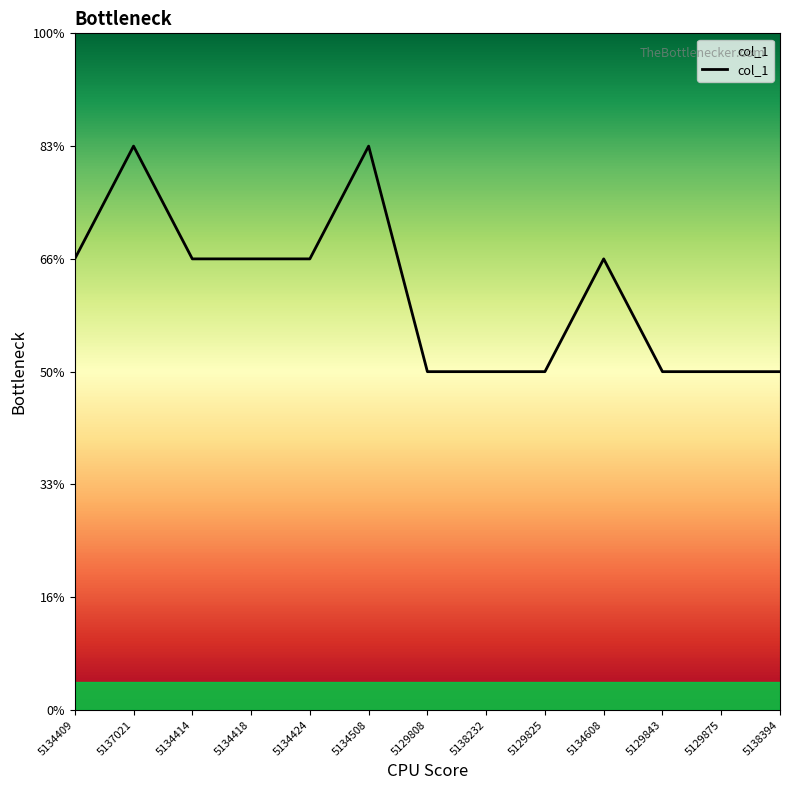

Reading left to right, extract all data points from this chart.

8	10	8	8	8	10	6	6	6	8	6	6	6